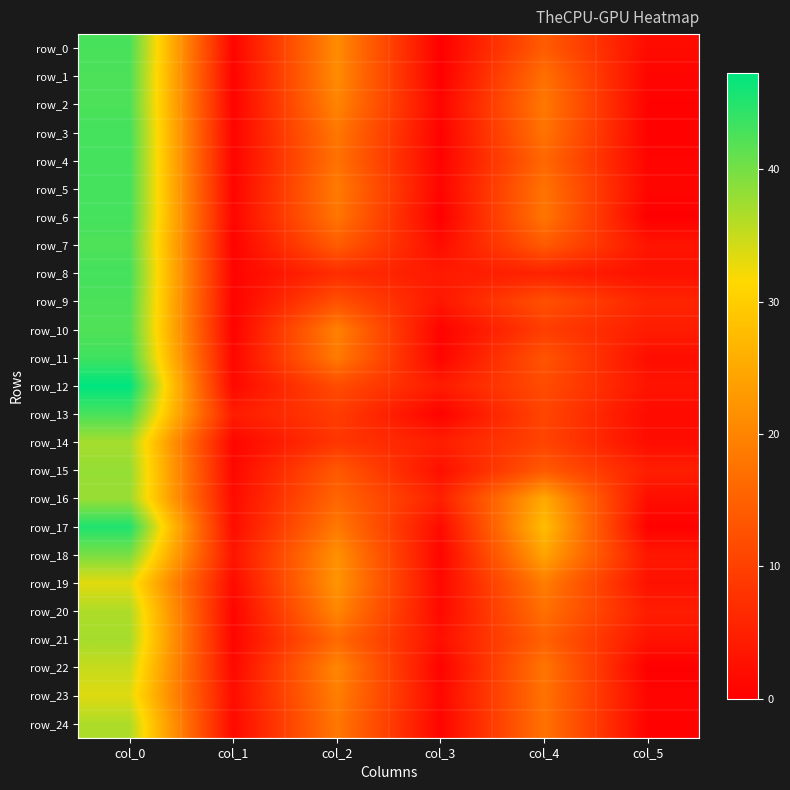

At which label is row_21 closest to 18?

col_2